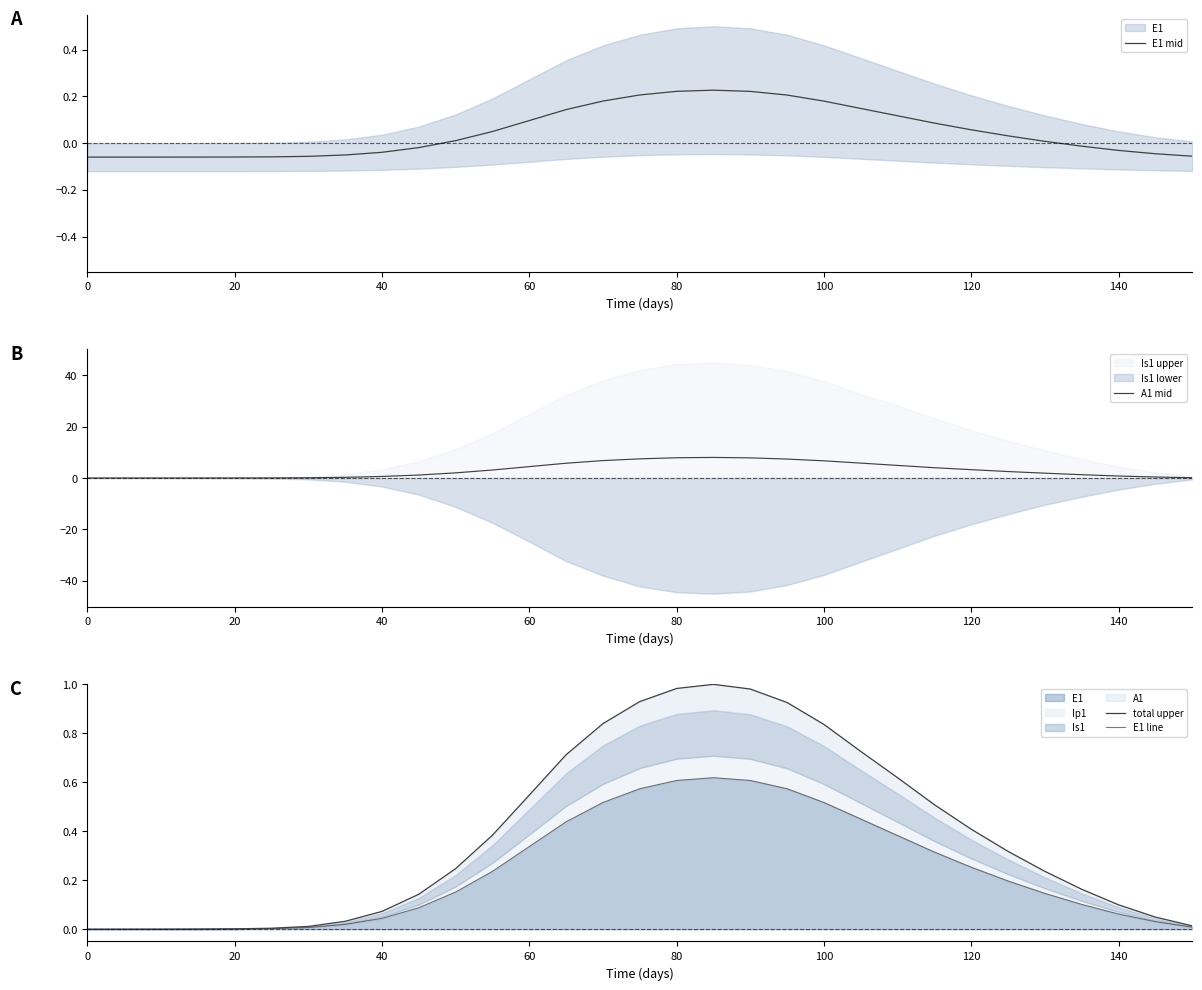

At how many categories does at least one series exceed 3?

14